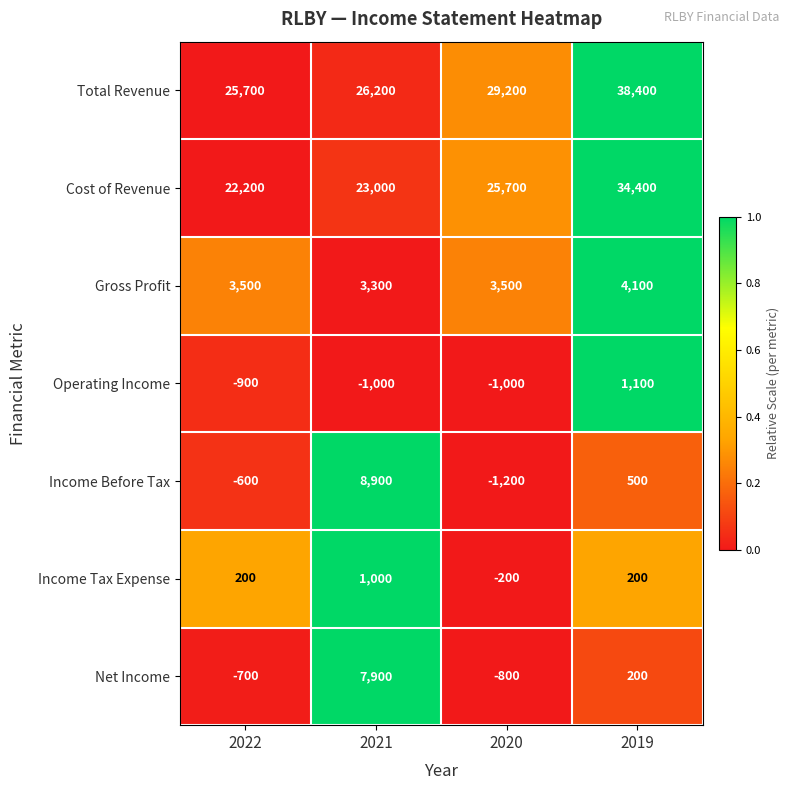

Which series has the widest spread of values?

Total Revenue